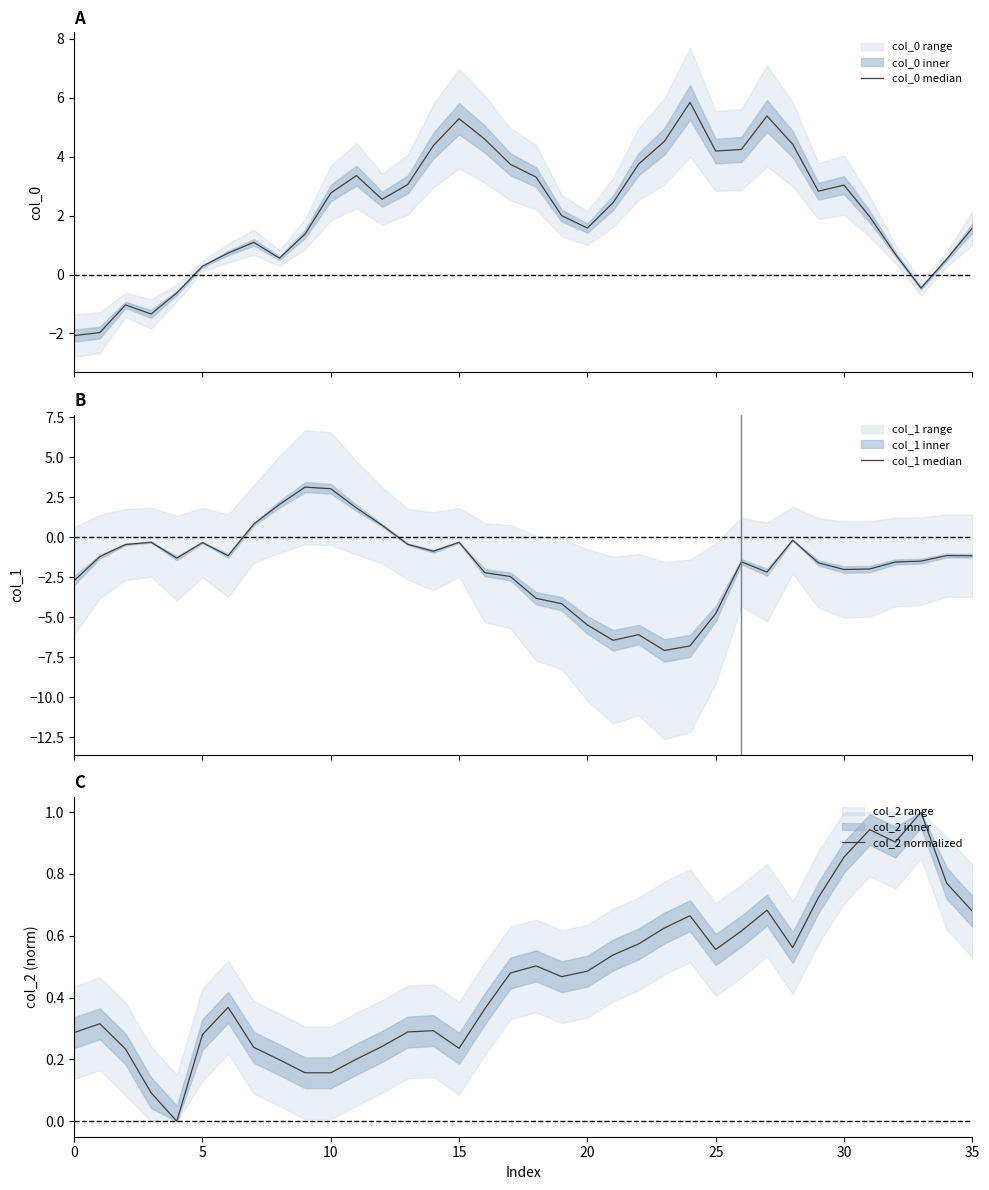

Between 18 and 20, which series saw the biggest shift?

col_0 median